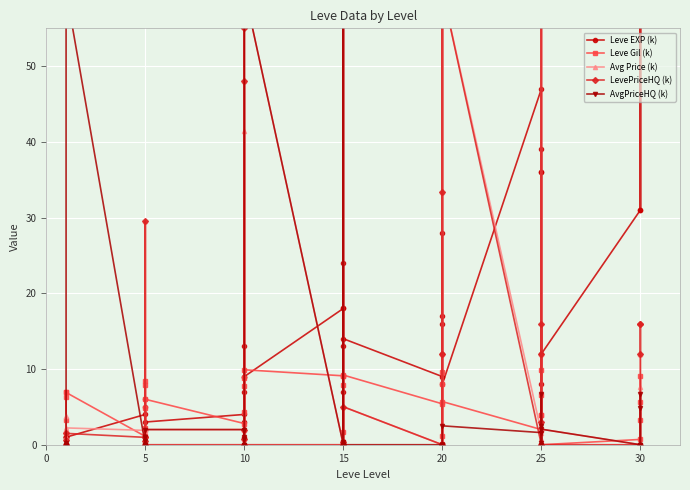

Between 25 and 5, which is larger?

25